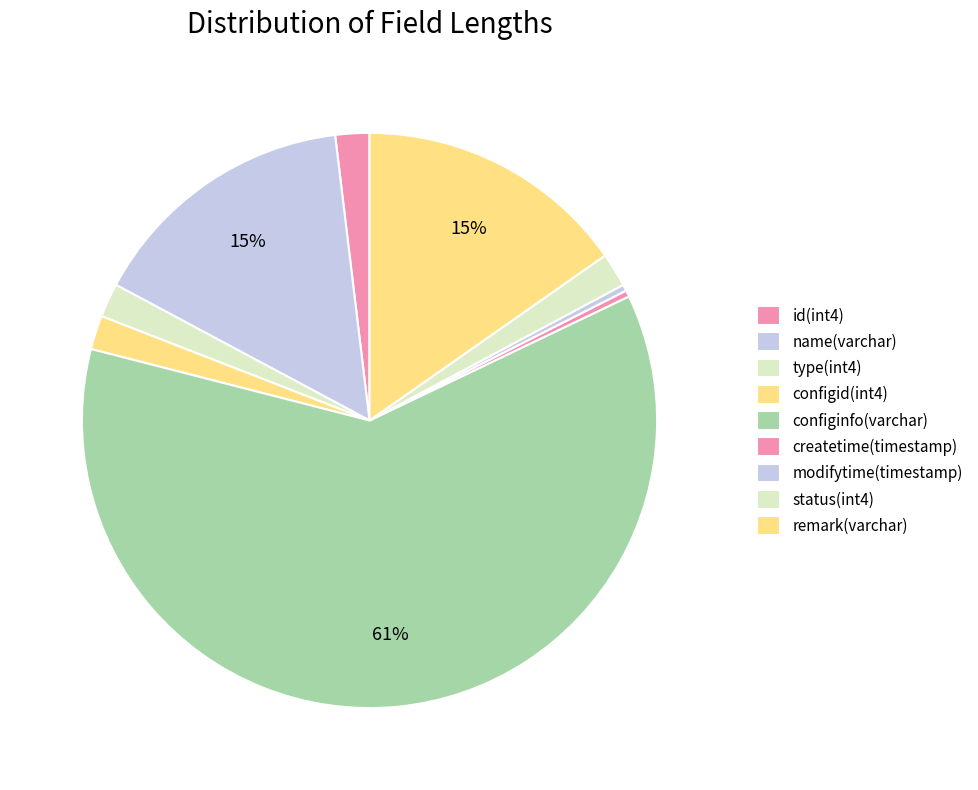

How many segments does this pie chart have?

9